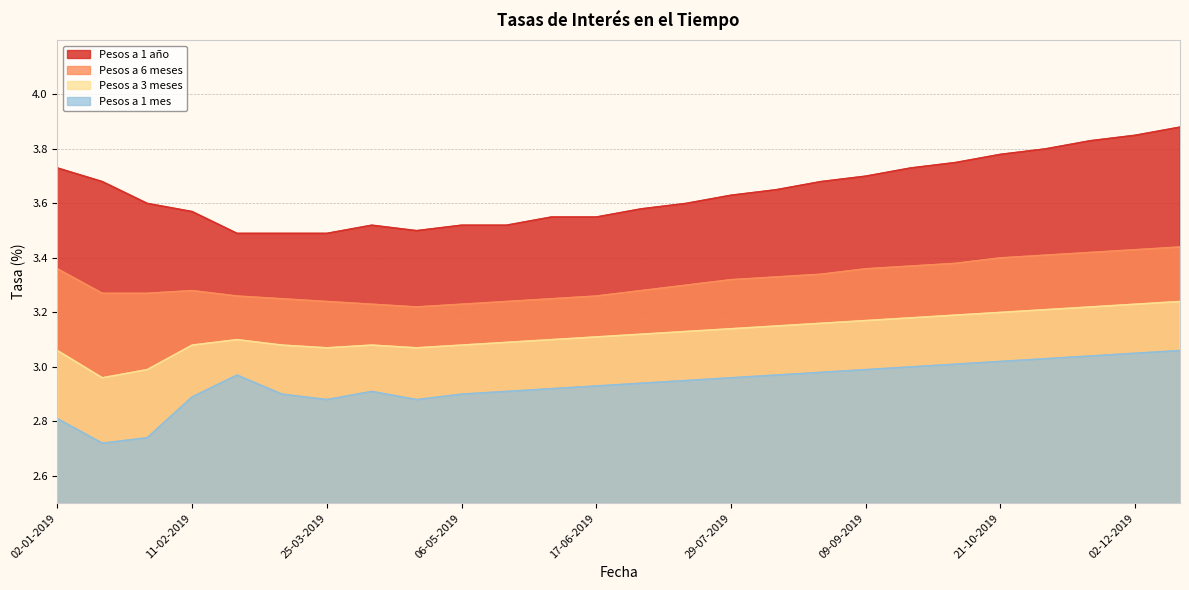

What is the highest value of the Pesos a 1 año series?

3.9